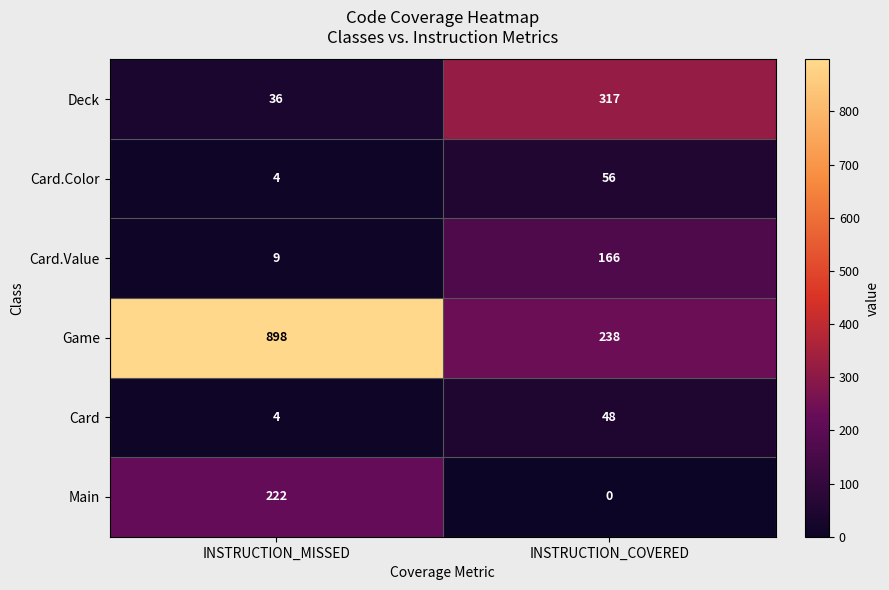

True or false: Deck has a value of 500 at INSTRUCTION_COVERED.

False